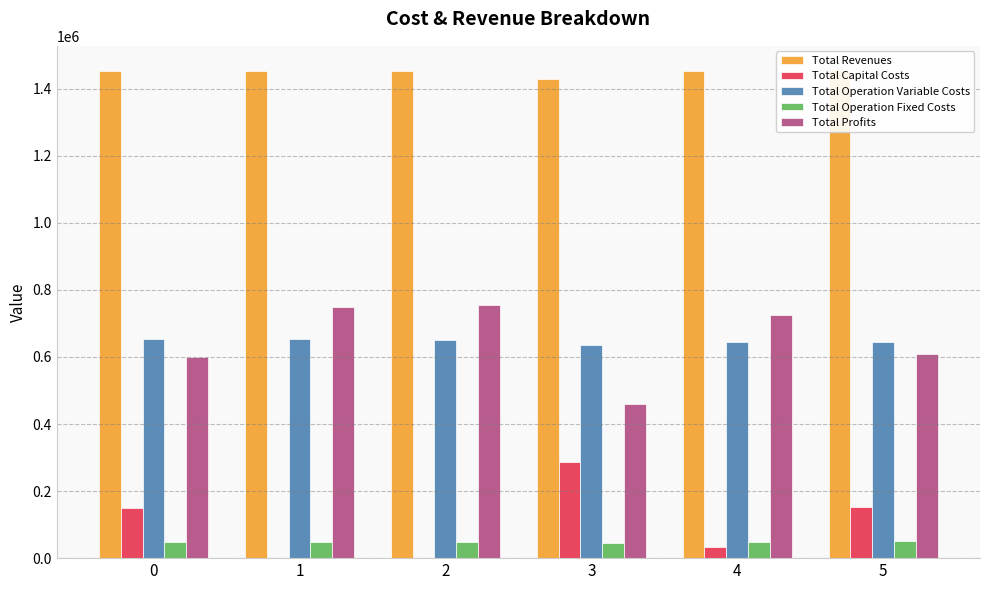

Which category has the lowest value across all series?

2